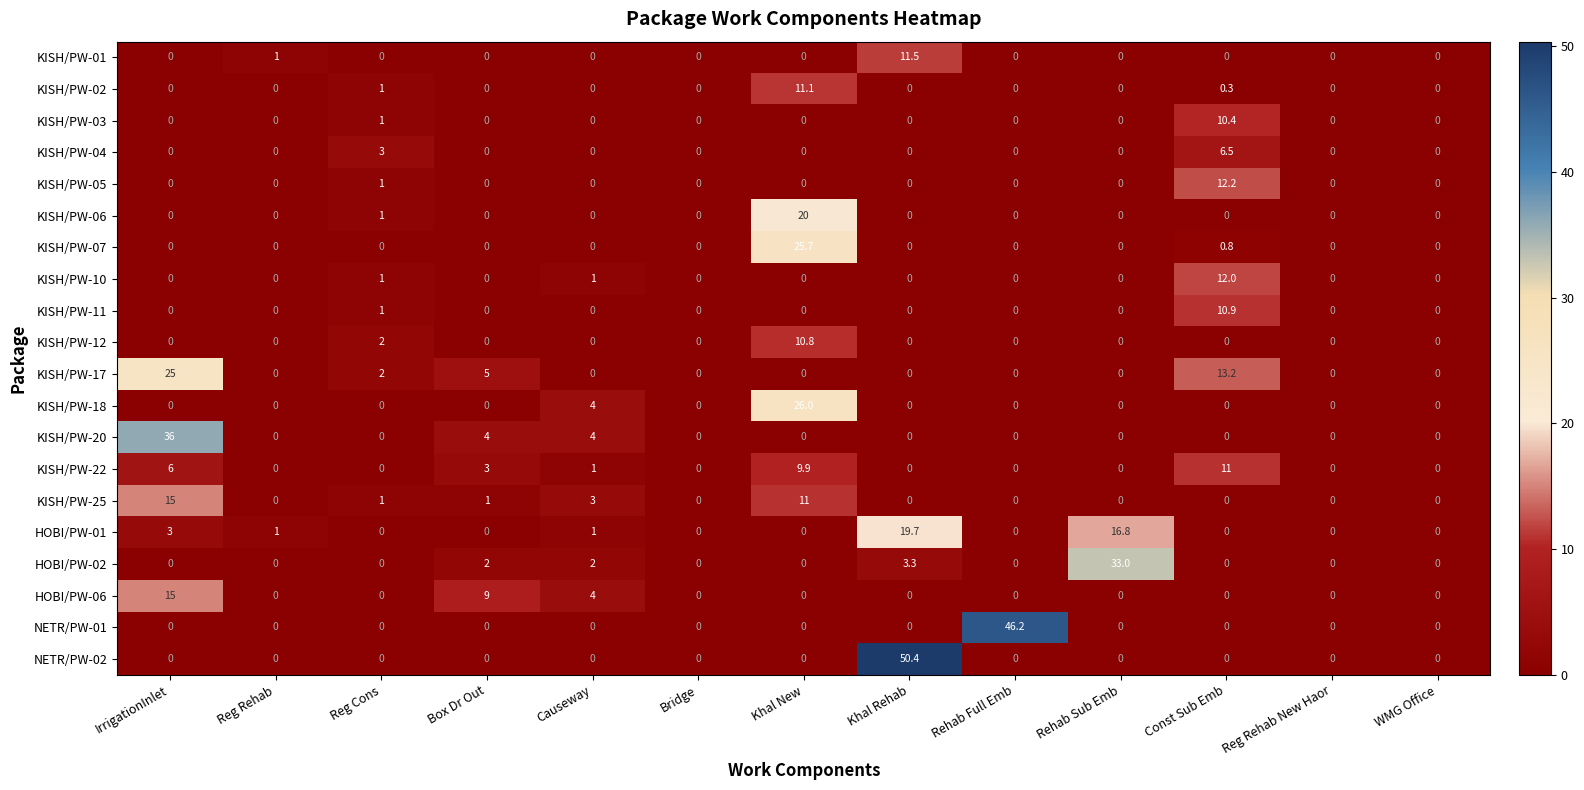

Is it true that KISH/PW-04 equals 9.0 at Const Sub Emb?

False